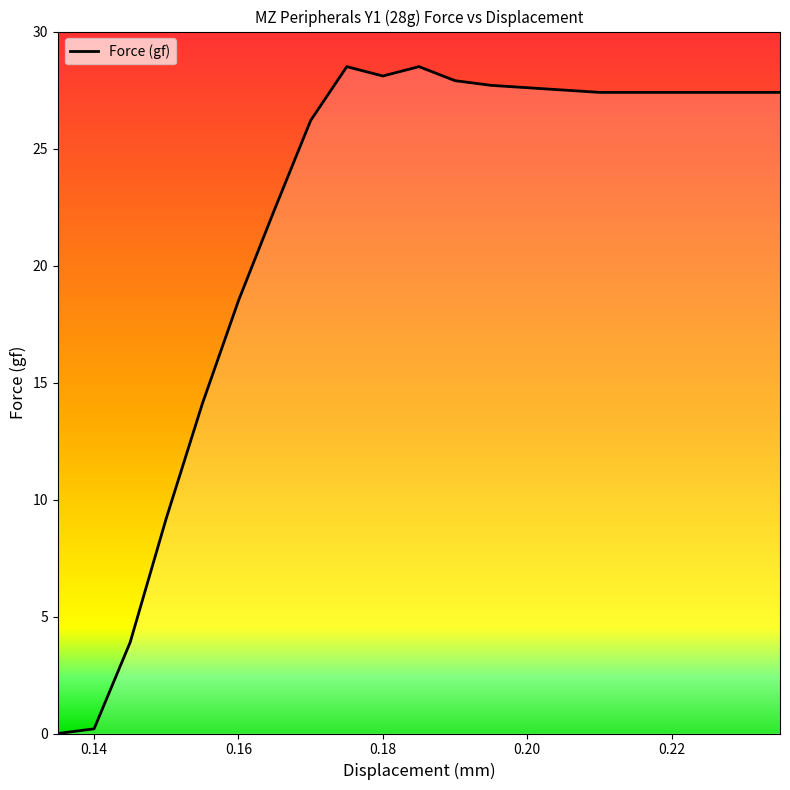

What is the maximum value shown in the chart?

28.5